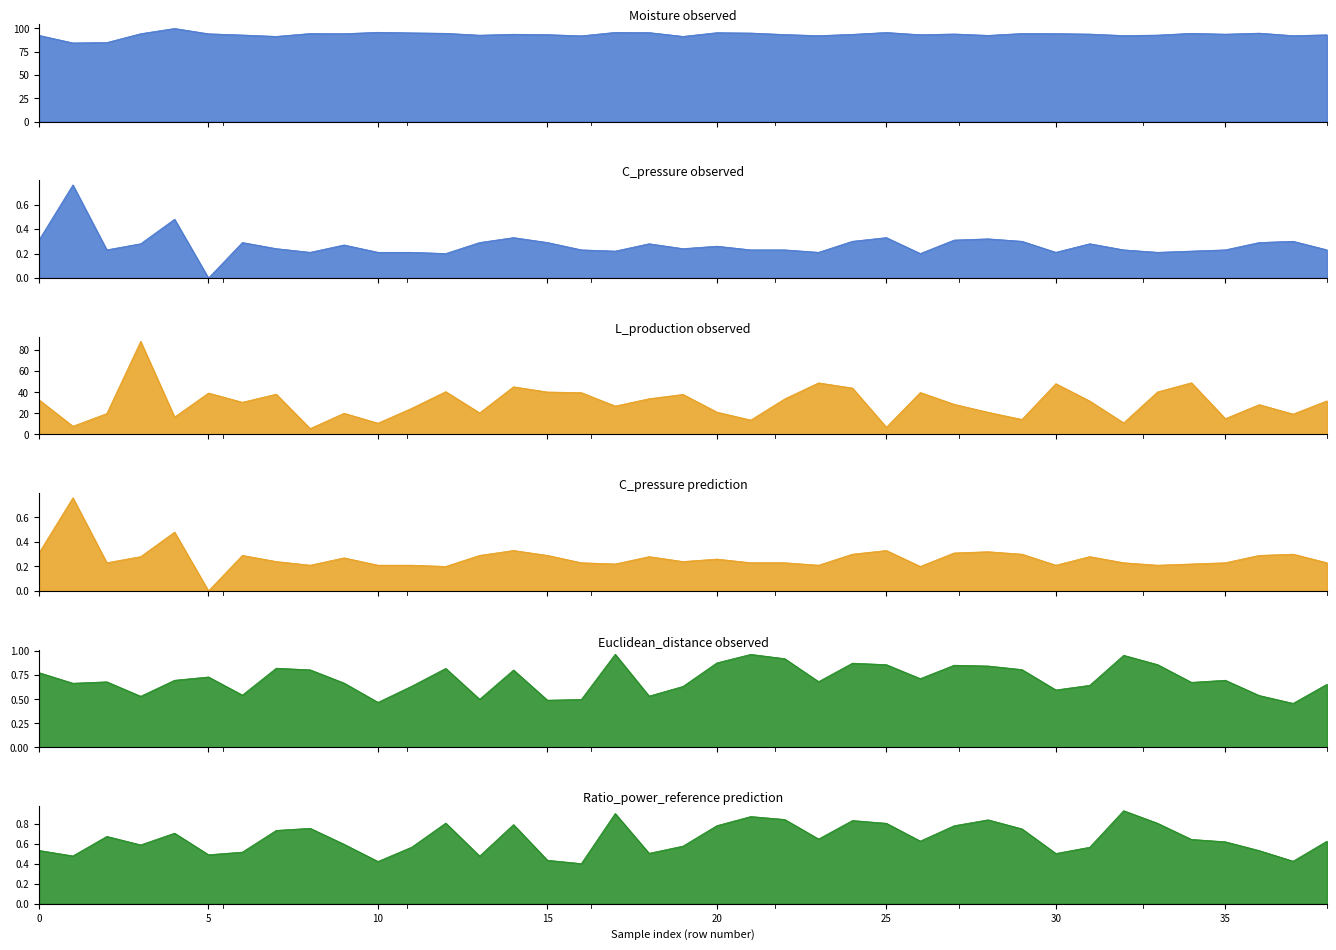

List the series in order of their peak value, highest first.

Moisture, L_production, Euclidean_distance, Ratio_power_reference, C_pressure, C_pressure_2